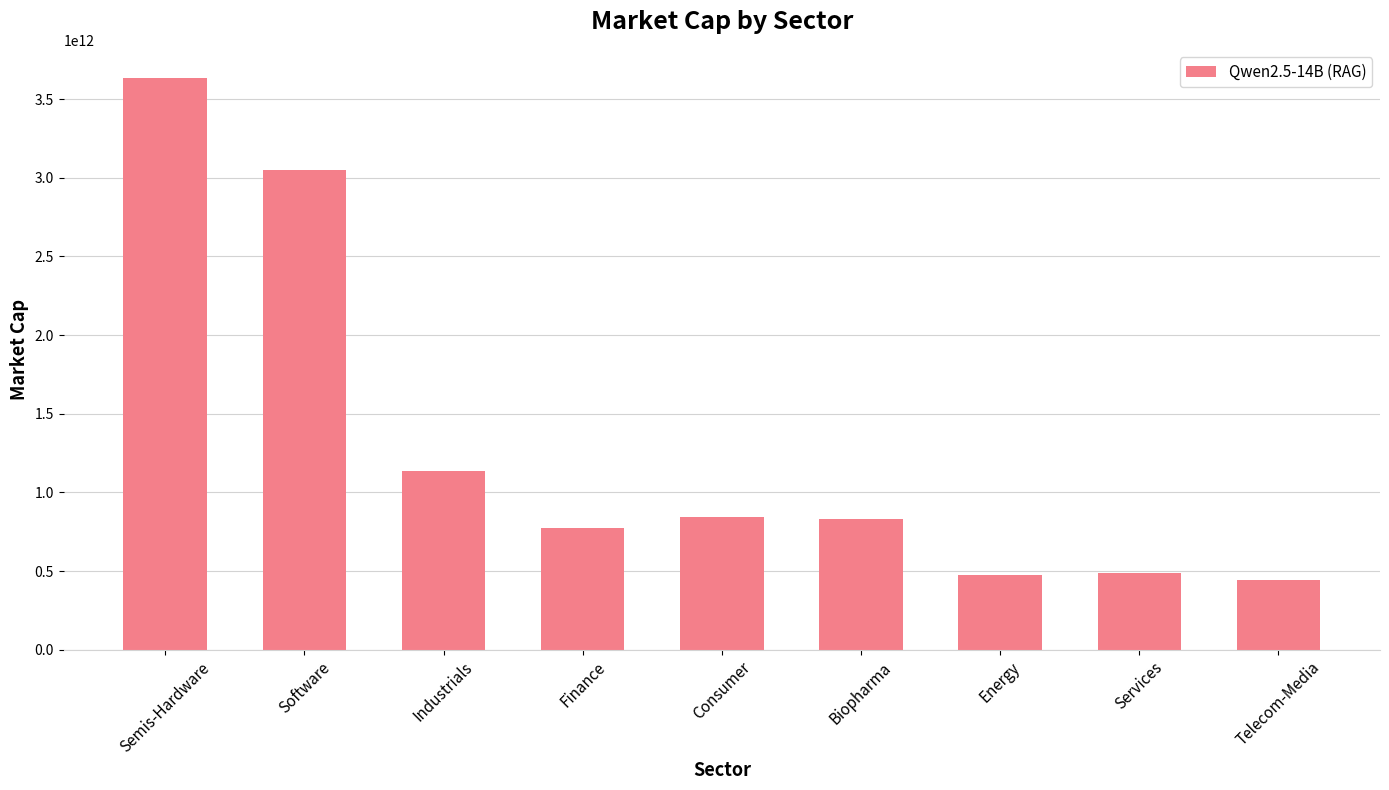

Is it true that the value at Industrials is 1134304713466.0?

True